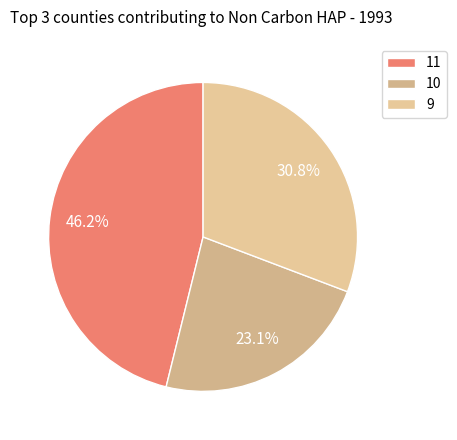

What is the change in value from 11 to 9?

-2